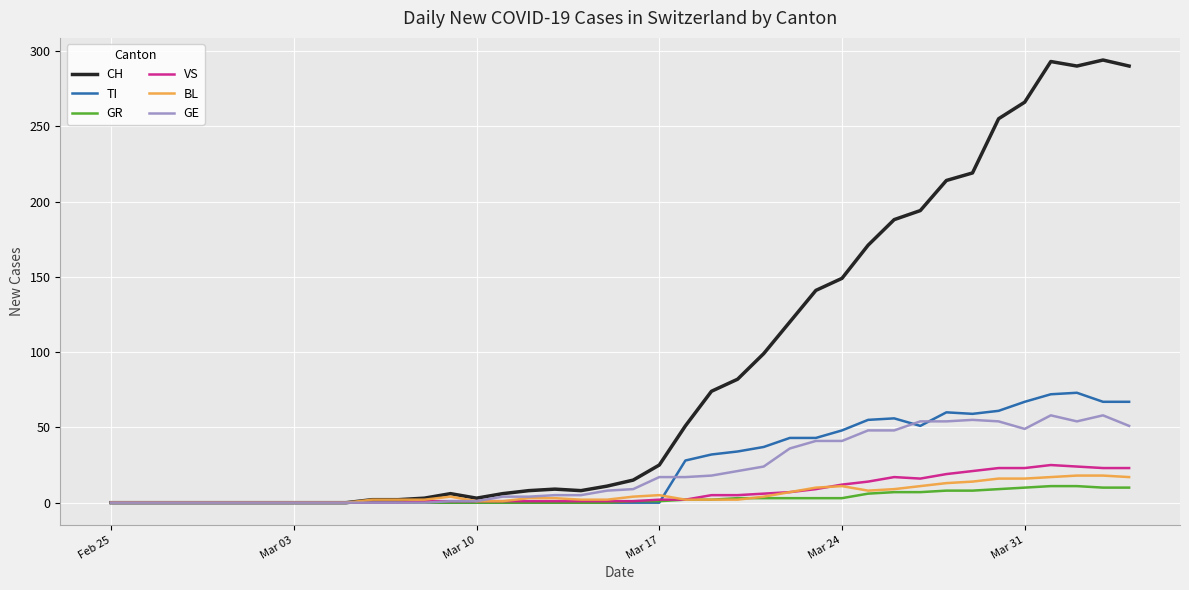

Which series has the largest total across all categories?

CH